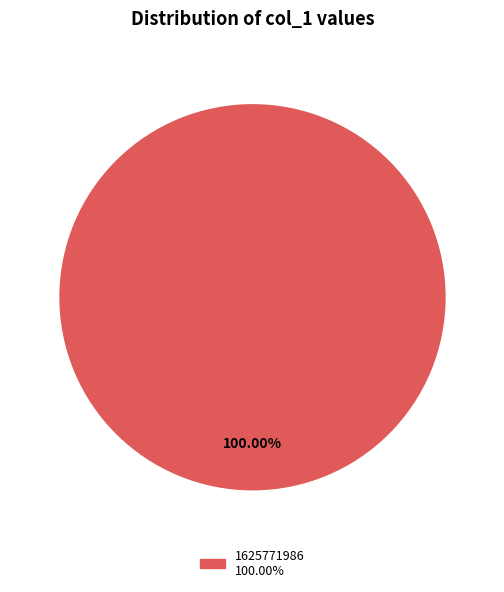

Does any single category account for the majority?

Yes